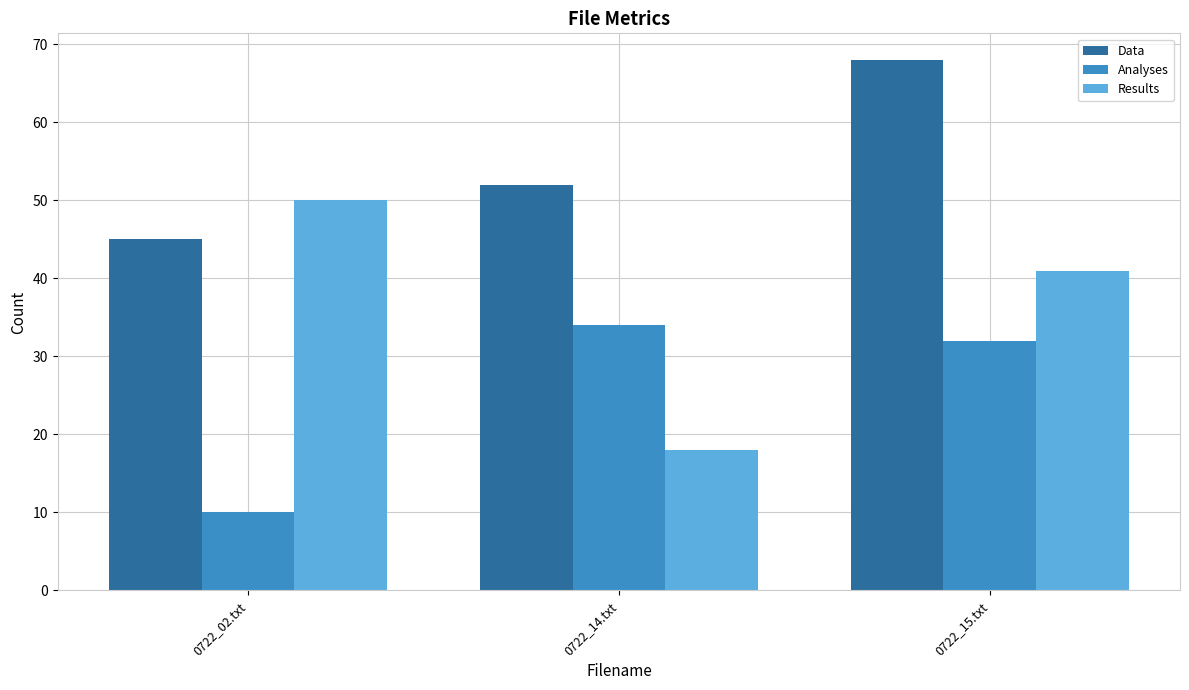

At which label does Results first exceed 41?

0722_02.txt